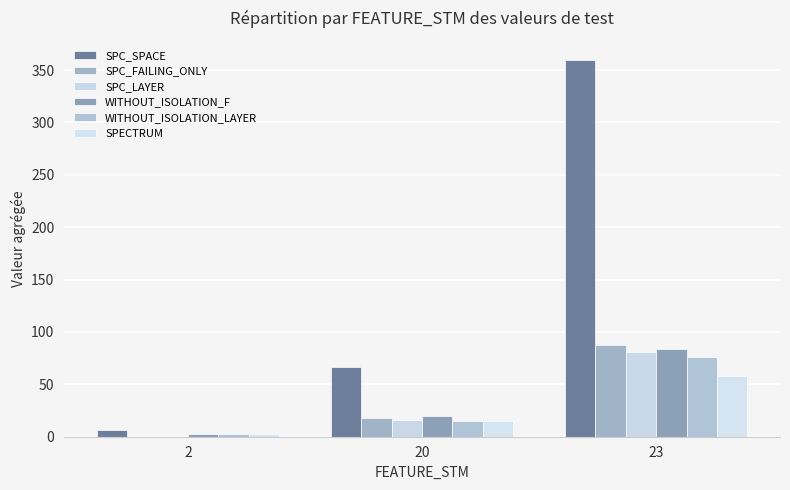

The WITHOUT_ISOLATION_F series shows 27 at 23. True or false?

False